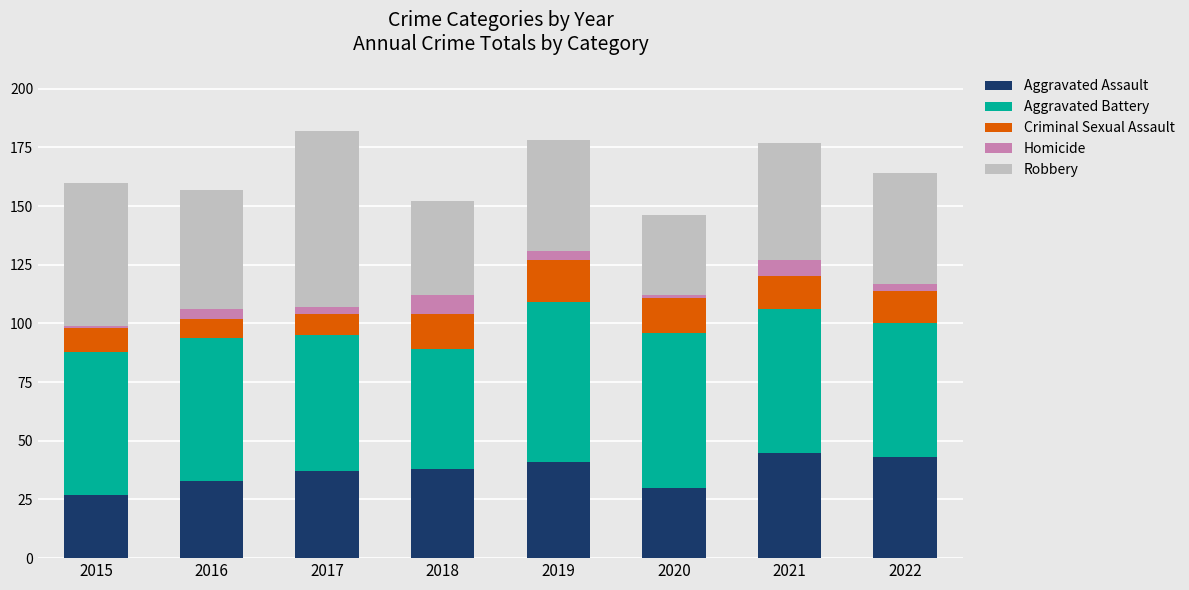

What is the average value of the Aggravated Assault series?

37